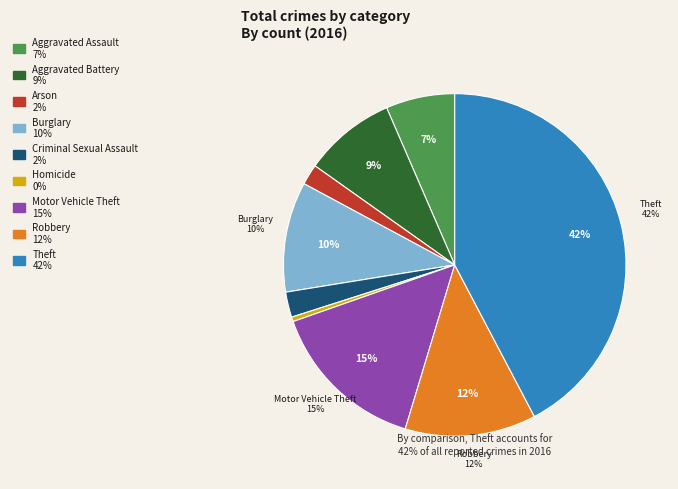

What is the change in value from Burglary to Theft?

+147